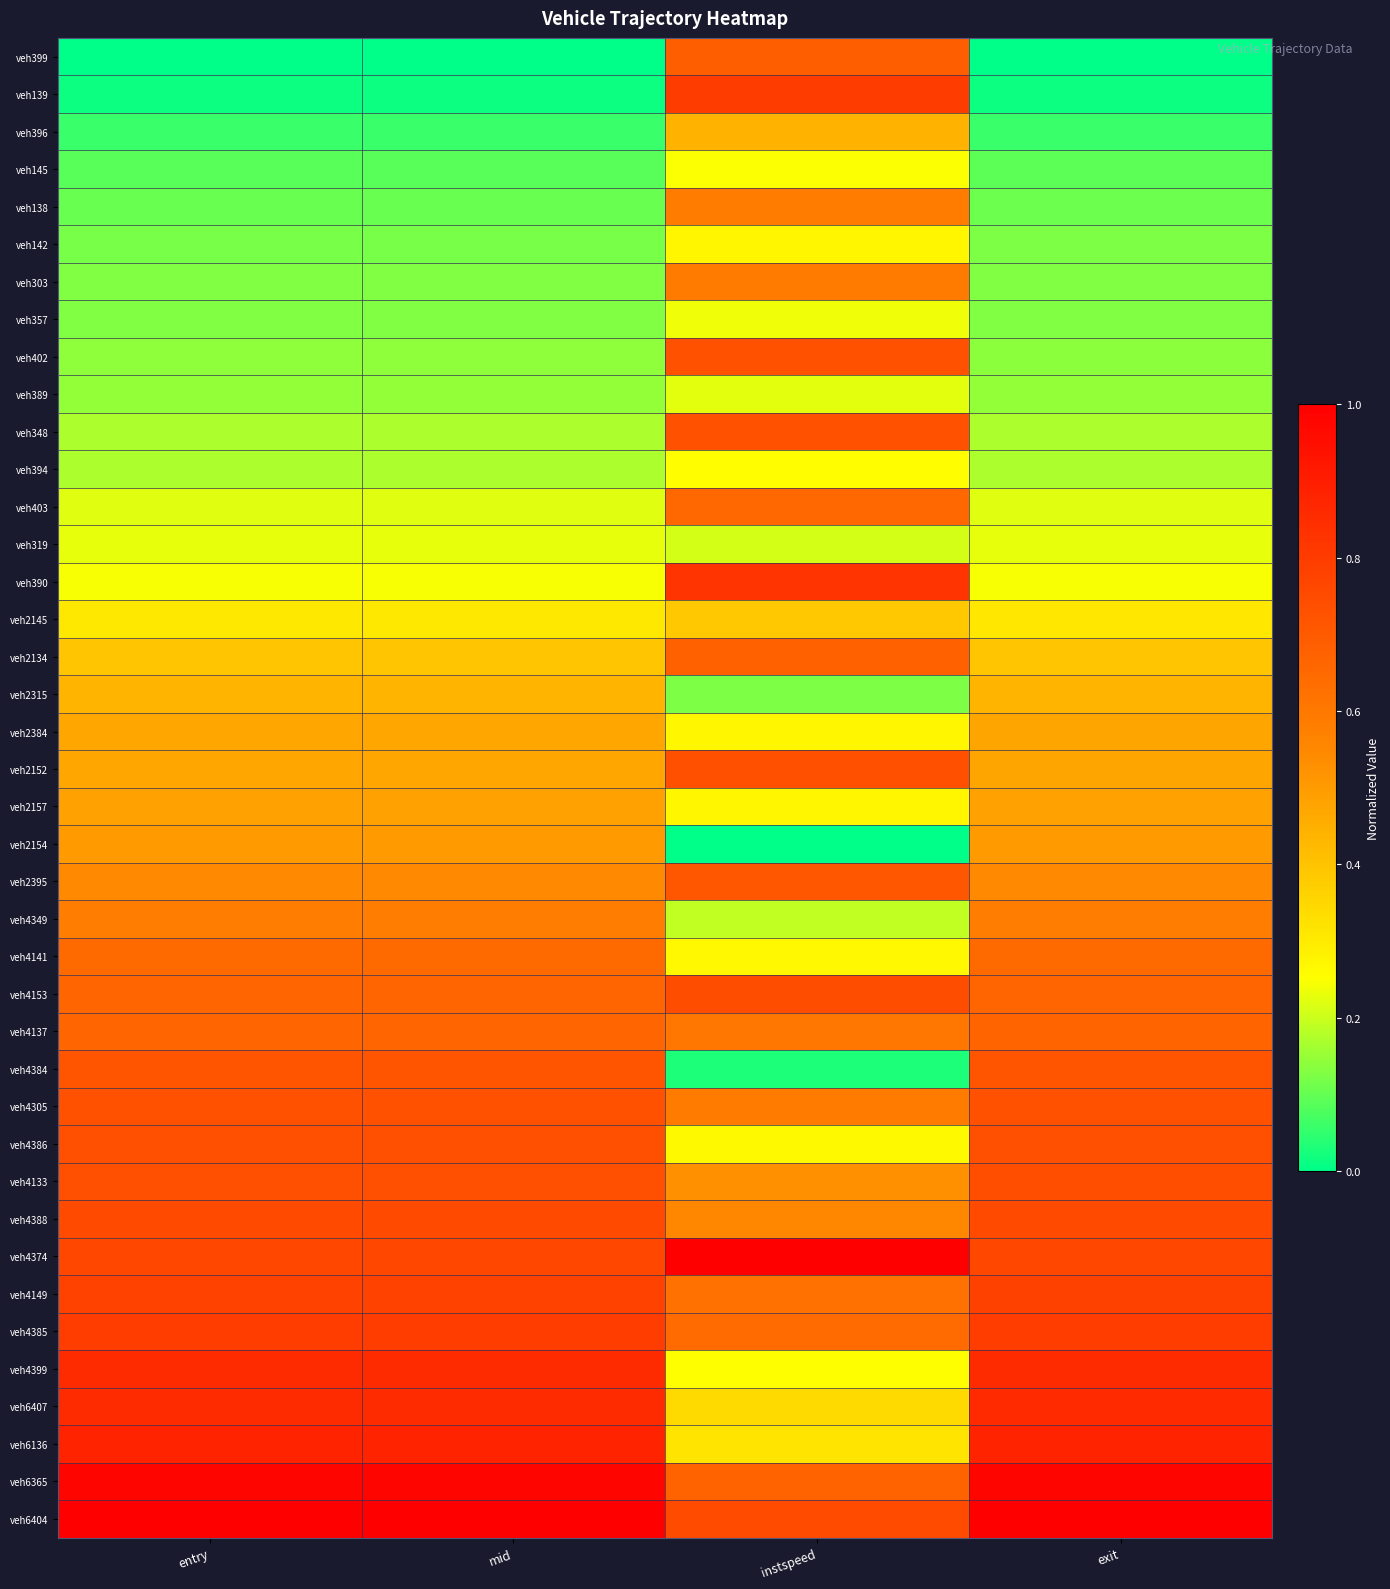

Reading left to right, transcribe all the data shown in this chart.

veh399: entry=0.0	mid=0.0	instspeed=0.7	exit=0.0
veh139: entry=0.0	mid=0.0	instspeed=0.8	exit=0.0
veh396: entry=0.1	mid=0.1	instspeed=0.4	exit=0.1
veh145: entry=0.1	mid=0.1	instspeed=0.2	exit=0.1
veh138: entry=0.1	mid=0.1	instspeed=0.6	exit=0.1
veh142: entry=0.1	mid=0.1	instspeed=0.3	exit=0.1
veh303: entry=0.1	mid=0.1	instspeed=0.6	exit=0.1
veh357: entry=0.1	mid=0.1	instspeed=0.2	exit=0.1
veh402: entry=0.1	mid=0.1	instspeed=0.7	exit=0.1
veh389: entry=0.1	mid=0.1	instspeed=0.2	exit=0.1
veh348: entry=0.2	mid=0.2	instspeed=0.7	exit=0.2
veh394: entry=0.2	mid=0.2	instspeed=0.3	exit=0.2
veh403: entry=0.2	mid=0.2	instspeed=0.7	exit=0.2
veh319: entry=0.2	mid=0.2	instspeed=0.2	exit=0.2
veh390: entry=0.2	mid=0.2	instspeed=0.8	exit=0.2
veh2145: entry=0.3	mid=0.3	instspeed=0.4	exit=0.3
veh2134: entry=0.4	mid=0.4	instspeed=0.7	exit=0.4
veh2315: entry=0.4	mid=0.4	instspeed=0.1	exit=0.4
veh2384: entry=0.5	mid=0.5	instspeed=0.3	exit=0.5
veh2152: entry=0.5	mid=0.5	instspeed=0.7	exit=0.5
veh2157: entry=0.5	mid=0.5	instspeed=0.3	exit=0.5
veh2154: entry=0.5	mid=0.5	instspeed=0.0	exit=0.5
veh2395: entry=0.5	mid=0.5	instspeed=0.7	exit=0.5
veh4349: entry=0.6	mid=0.6	instspeed=0.2	exit=0.6
veh4141: entry=0.6	mid=0.6	instspeed=0.3	exit=0.6
veh4153: entry=0.7	mid=0.7	instspeed=0.7	exit=0.7
veh4137: entry=0.7	mid=0.7	instspeed=0.6	exit=0.7
veh4384: entry=0.7	mid=0.7	instspeed=0.0	exit=0.7
veh4305: entry=0.7	mid=0.7	instspeed=0.6	exit=0.7
veh4386: entry=0.7	mid=0.7	instspeed=0.3	exit=0.7
veh4133: entry=0.7	mid=0.7	instspeed=0.5	exit=0.7
veh4388: entry=0.8	mid=0.8	instspeed=0.6	exit=0.8
veh4374: entry=0.8	mid=0.8	instspeed=1.0	exit=0.8
veh4149: entry=0.8	mid=0.8	instspeed=0.6	exit=0.8
veh4385: entry=0.8	mid=0.8	instspeed=0.6	exit=0.8
veh4399: entry=0.9	mid=0.9	instspeed=0.3	exit=0.9
veh6407: entry=0.9	mid=0.9	instspeed=0.3	exit=0.9
veh6136: entry=0.9	mid=0.9	instspeed=0.3	exit=0.9
veh6365: entry=1.0	mid=1.0	instspeed=0.7	exit=1.0
veh6404: entry=1.0	mid=1.0	instspeed=0.7	exit=1.0